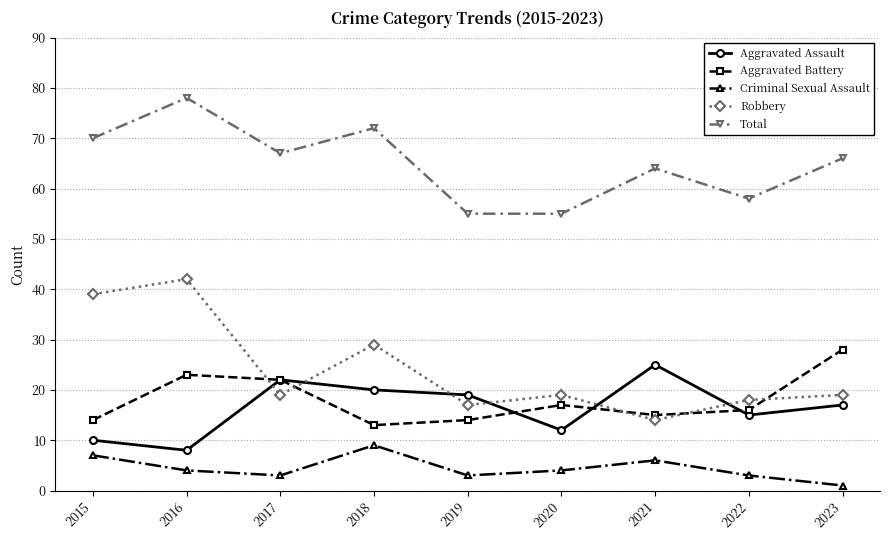

Which series has the largest range (max minus min)?

Robbery